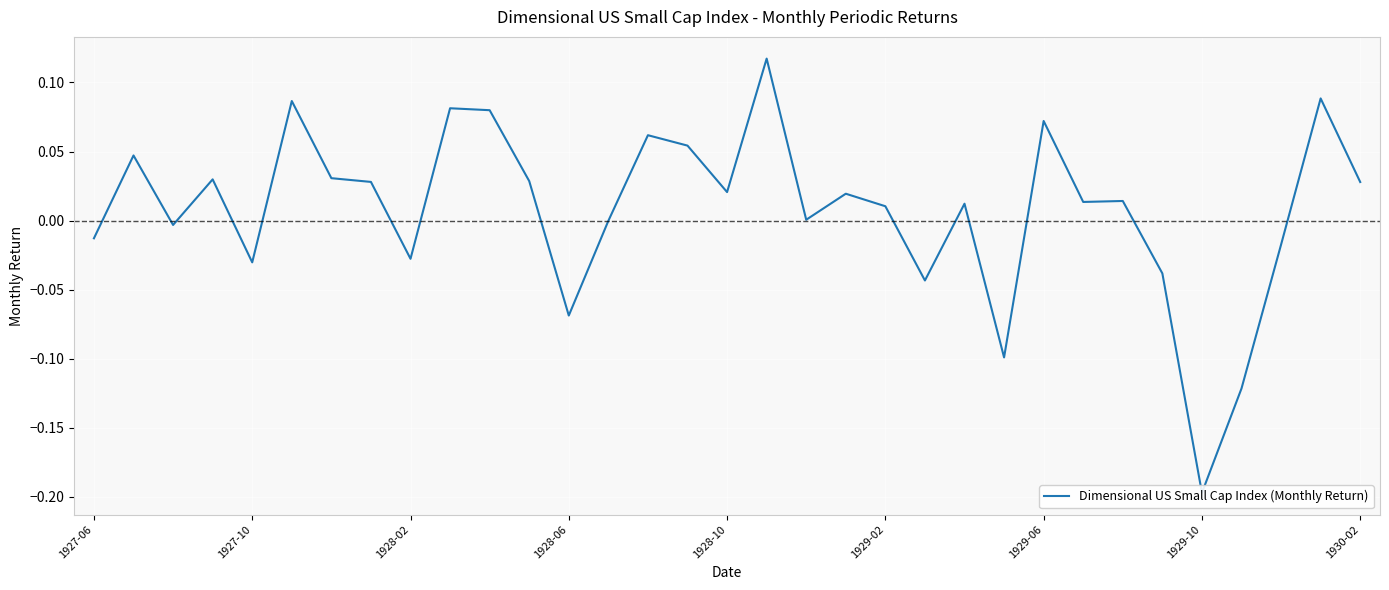

How many lines are shown in the chart?

1